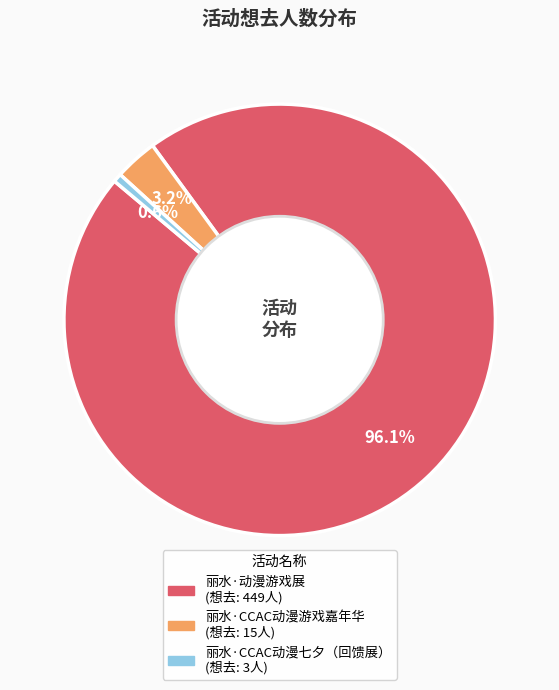

What is the ratio of the value at 丽水·动漫游戏展 to the value at 丽水·CCAC动漫七夕（回馈展）?

149.7